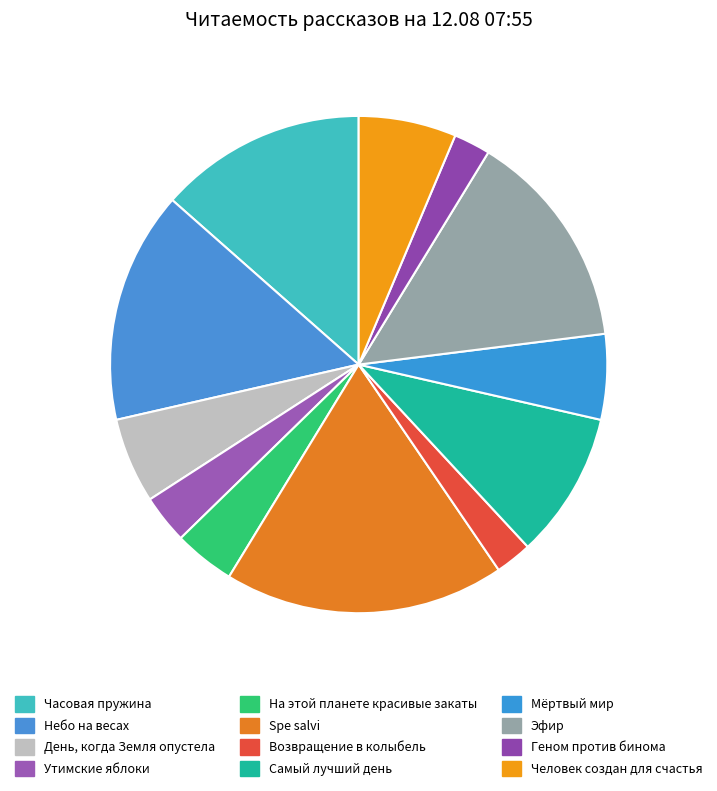

What is the smallest slice in the pie chart?

Возвращение в колыбель